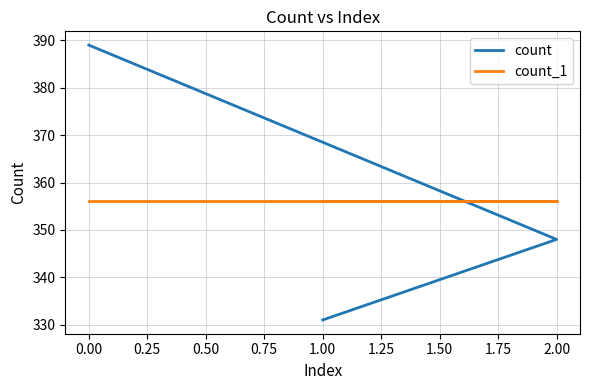

Does the chart display data point markers on the line(s)?

No